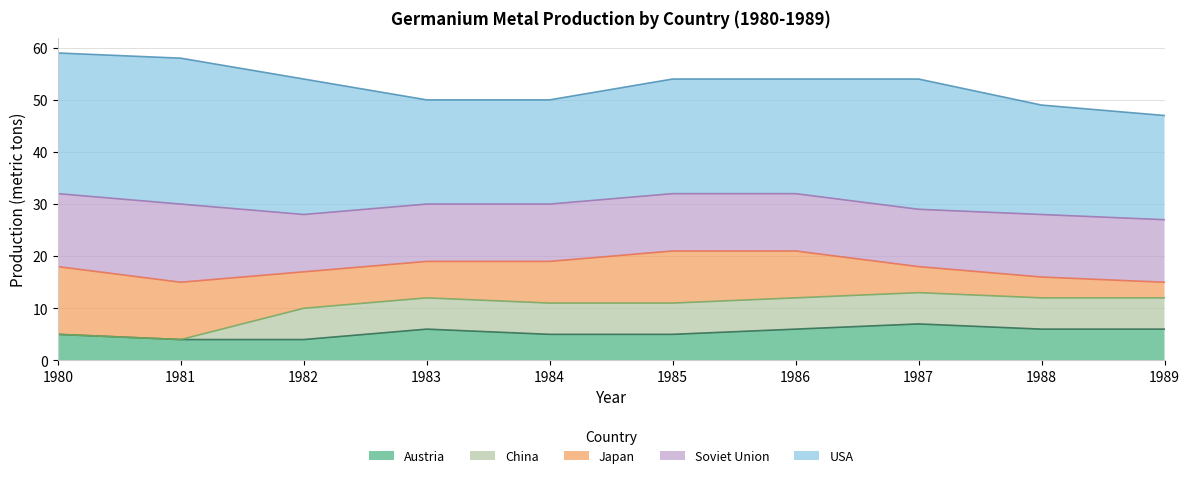

How many lines are shown in the chart?

5